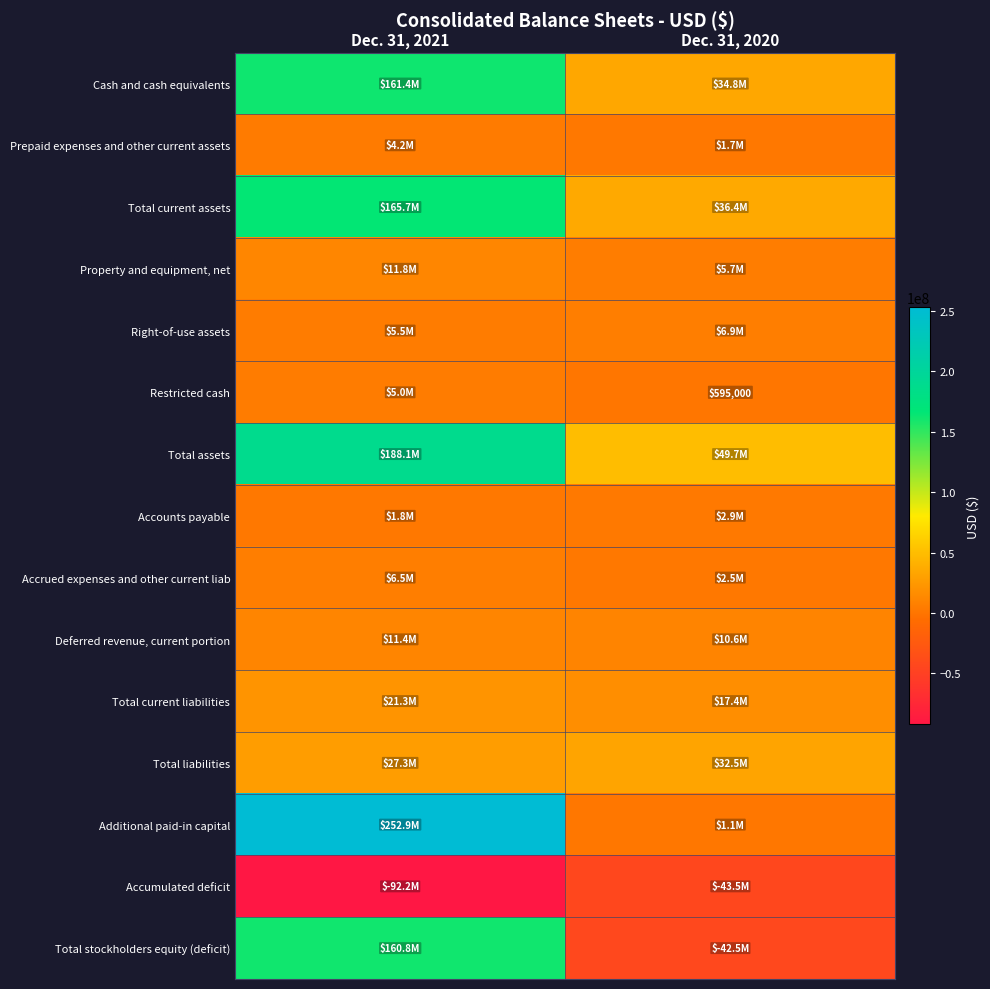

What is the sum of the Total current liabilities values at Dec. 31, 2021 and Dec. 31, 2020?

38789000